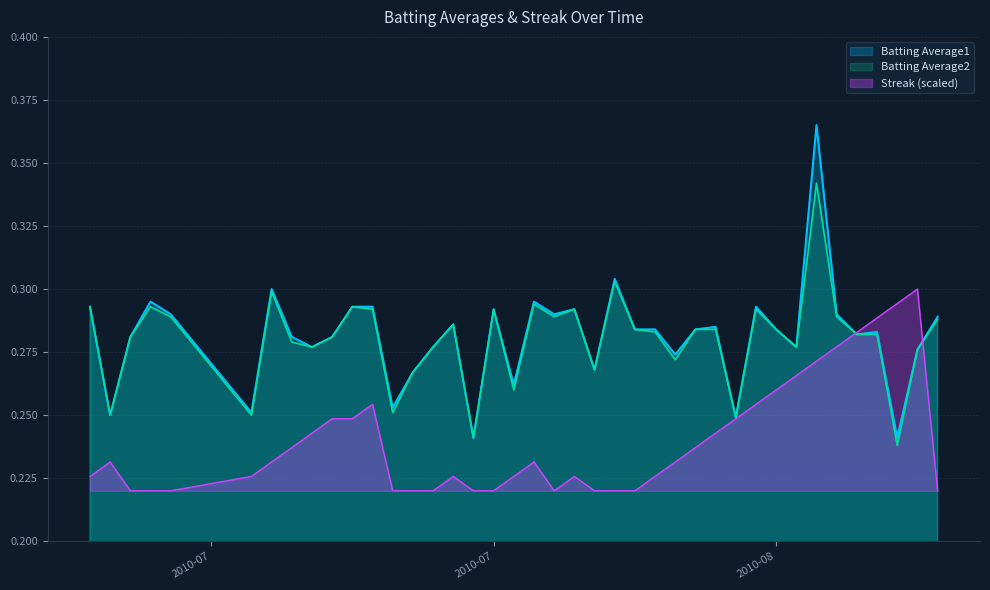

What is the maximum value for Batting Average1?

0.4